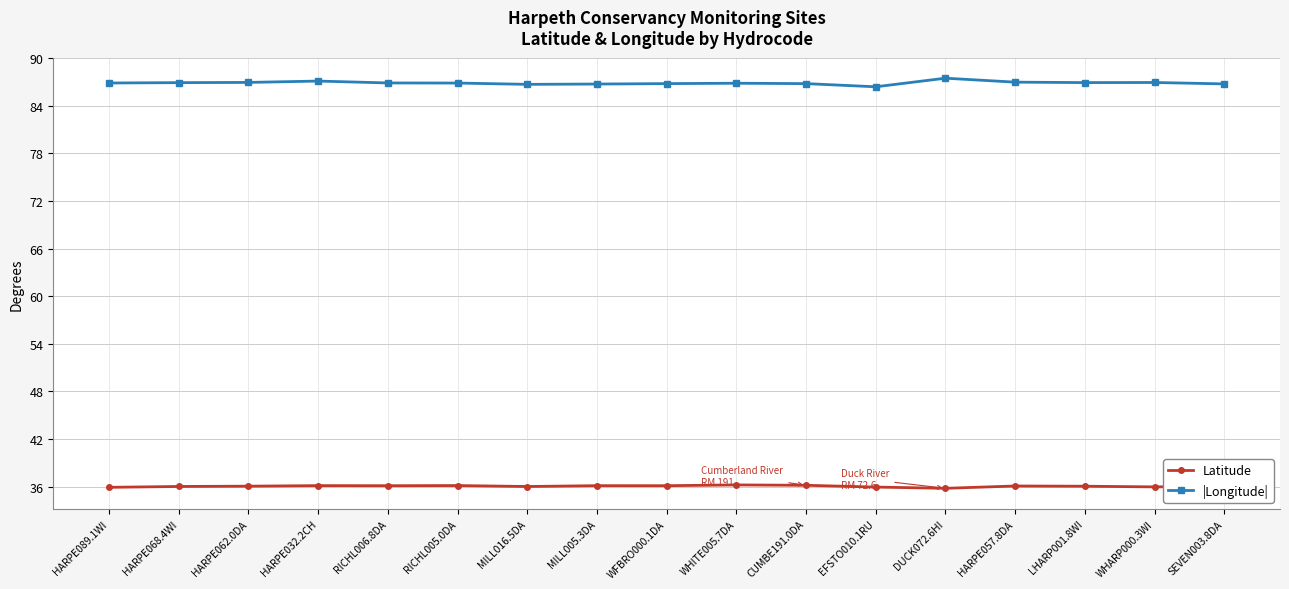

In Latitude, how many points are higher than both neighbors (excluding endpoints)?

5